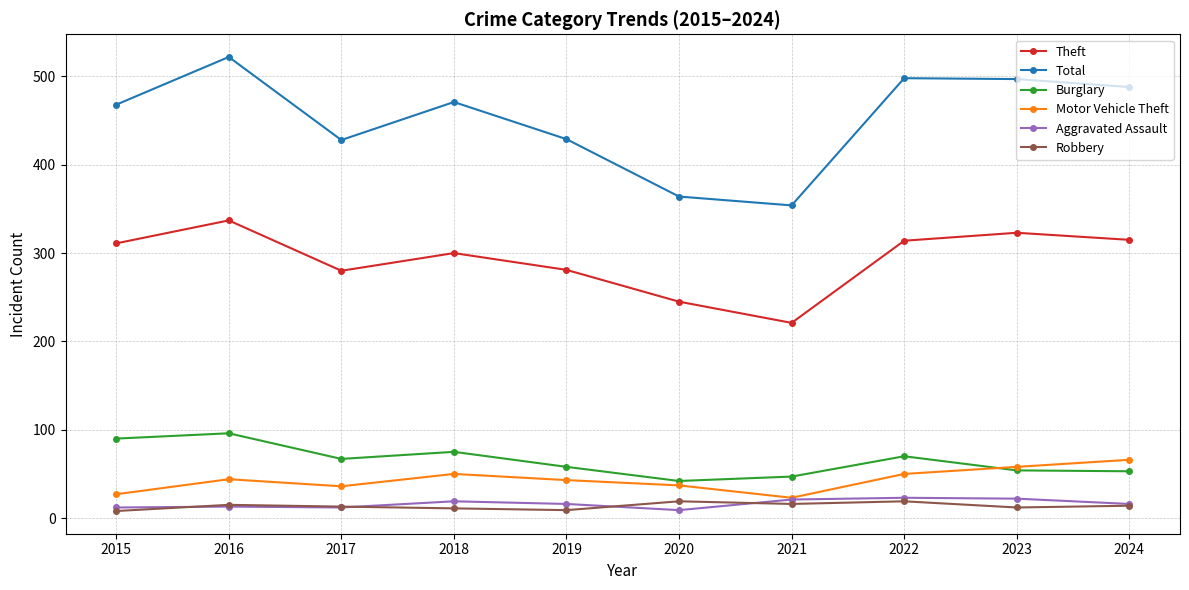

Between 2017 and 2024, which series saw the biggest shift?

Total